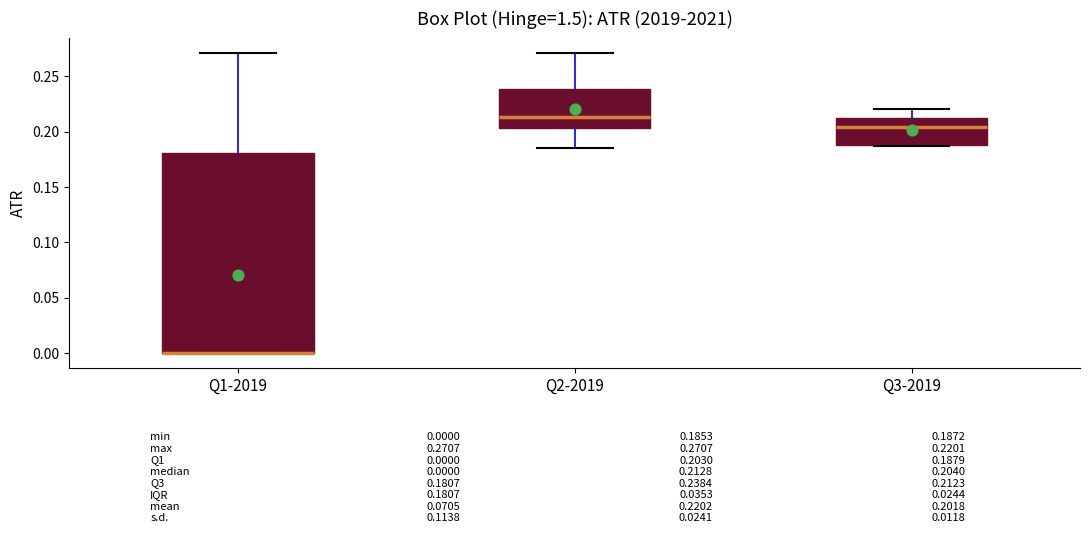

Which box is the tallest, from its lower edge to its upper edge?

Q1-2019